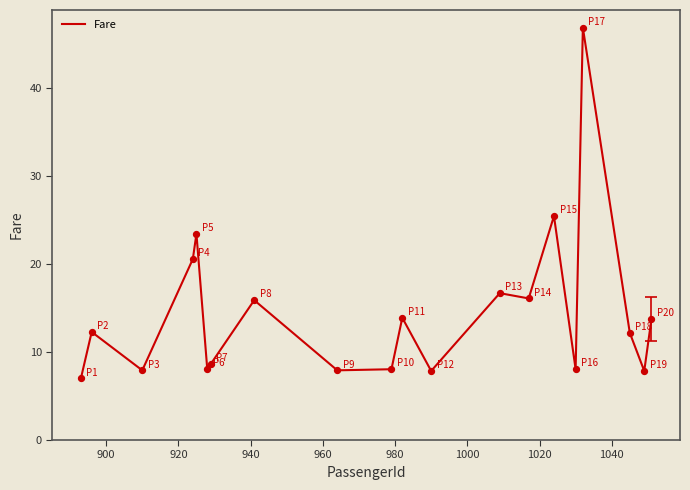

What is the minimum value shown in the chart?

7.0